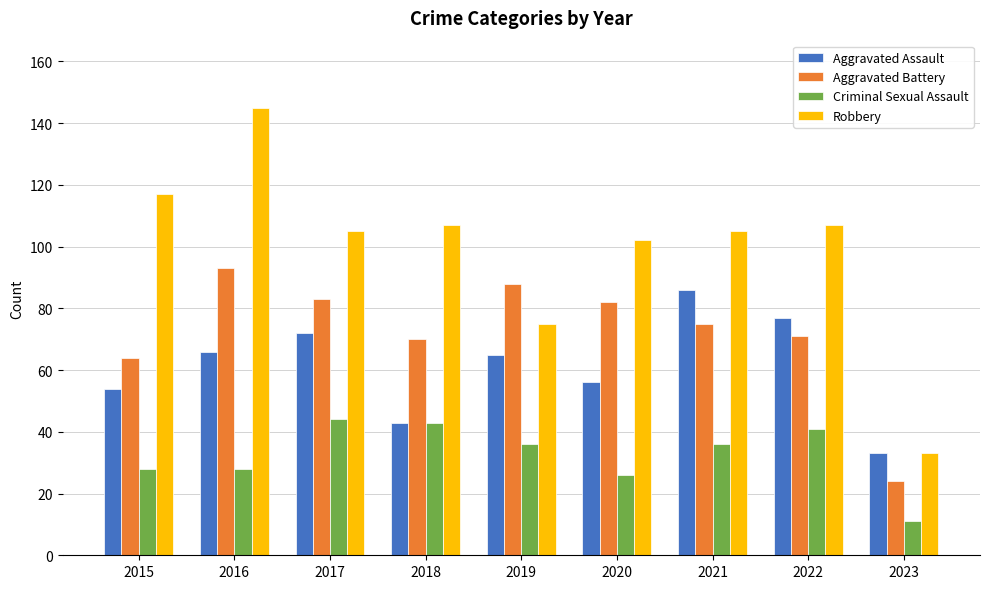

How many groups of bars are there?

9